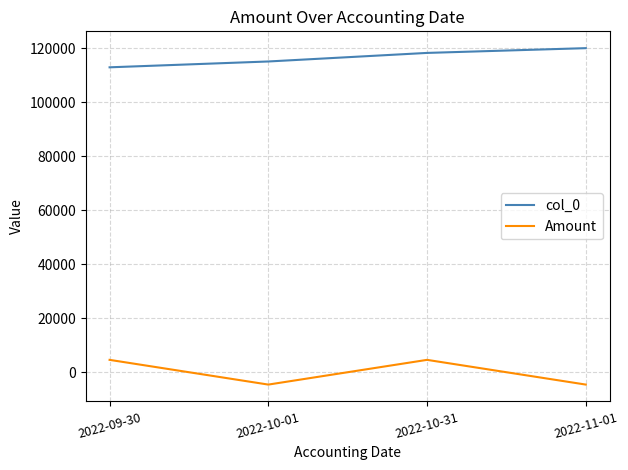

True or false: Amount and col_0 cross at least once.

False